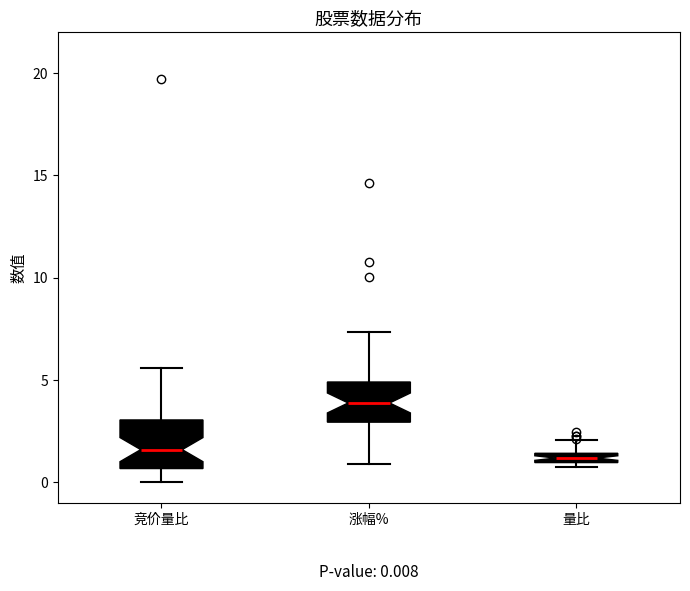

Which box has the highest median line?

涨幅%